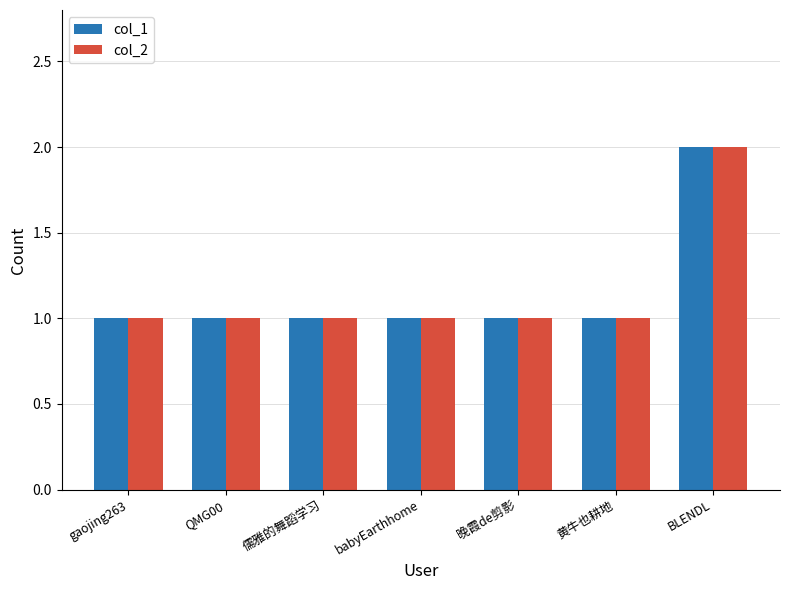

What is the sum of all col_2 values?

8